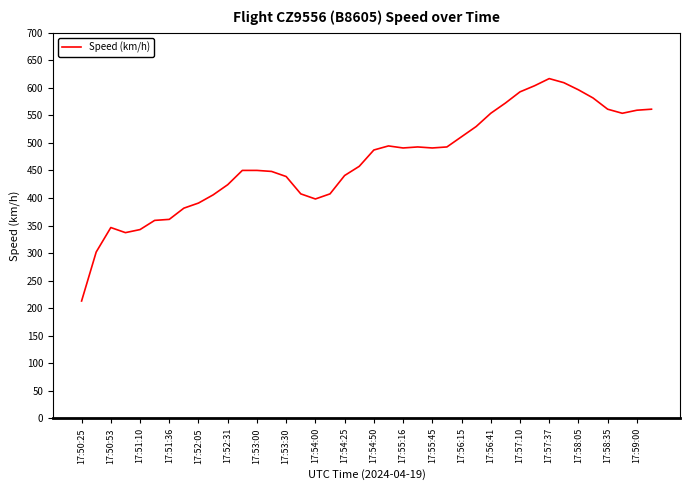

What is the difference between the maximum and minimum values?

403.7